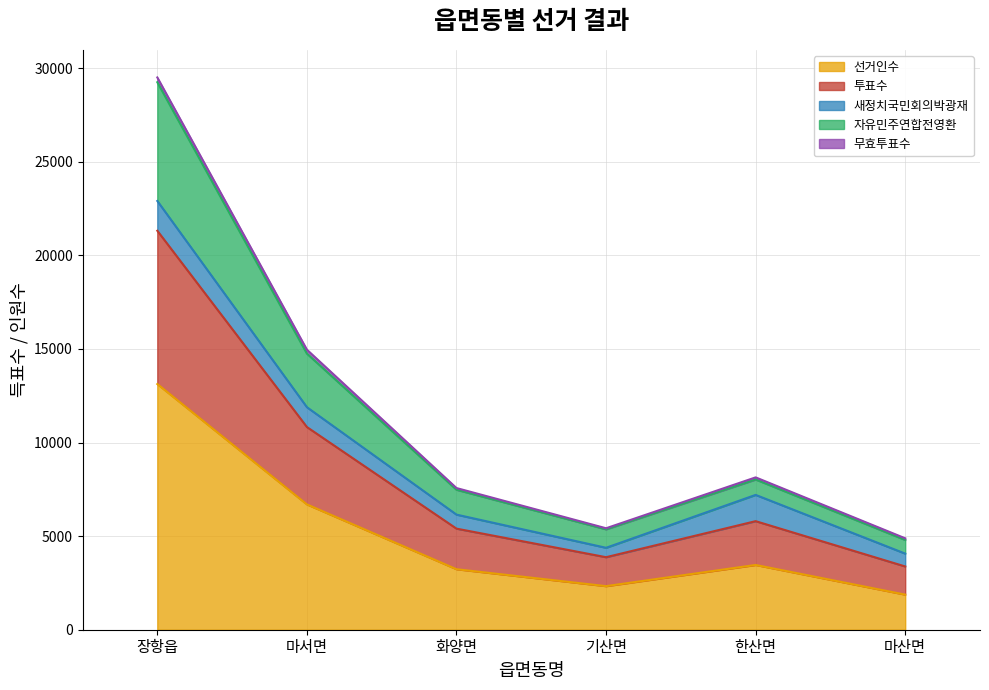

Which has a higher value, 기산면 or 마산면?

기산면